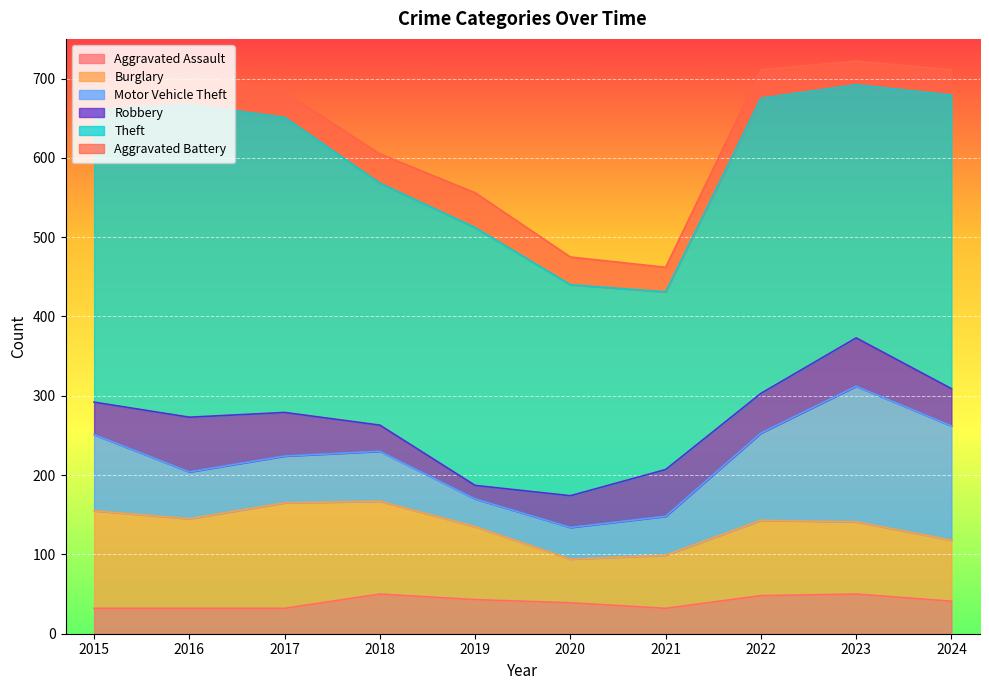

What is the smallest value displayed?

17